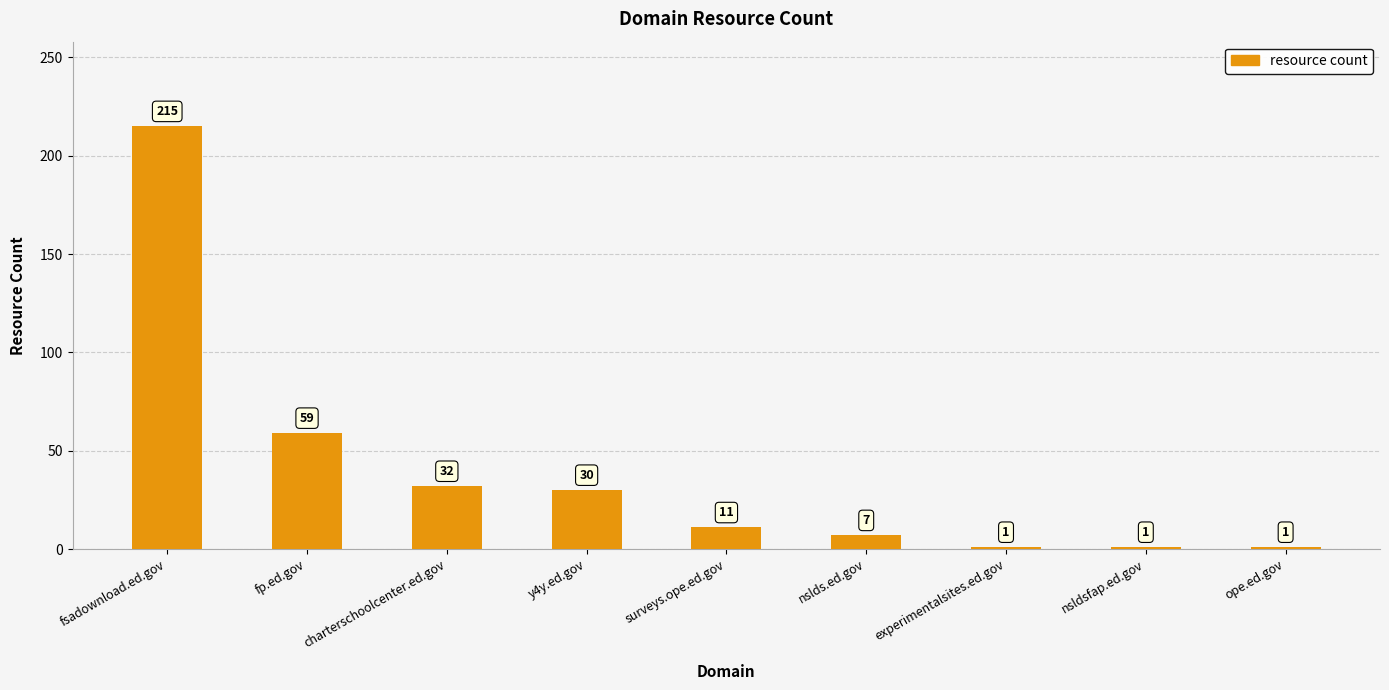

Between nslds.ed.gov and experimentalsites.ed.gov, which is larger?

nslds.ed.gov